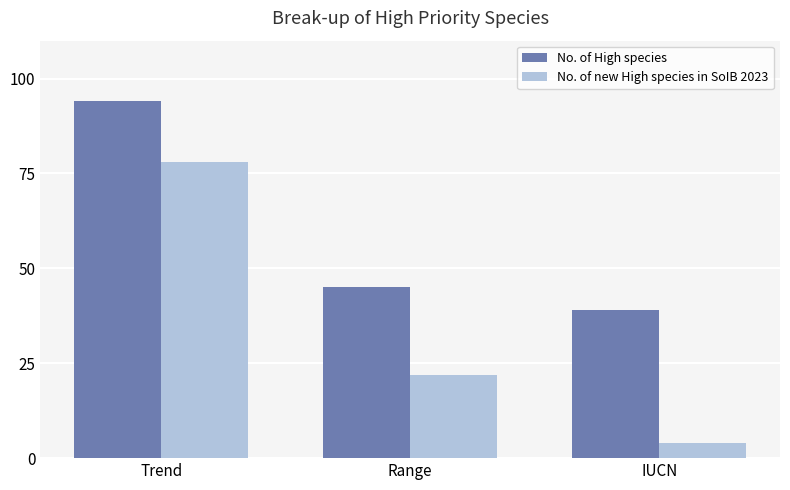

Rank the series at Trend from highest to lowest value.

No. of High species, No. of new High species in SoIB 2023